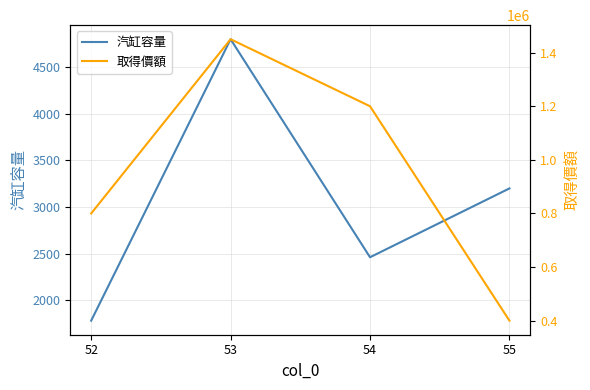

List the labels in order of 取得價額 value, largest first.

53, 54, 52, 55